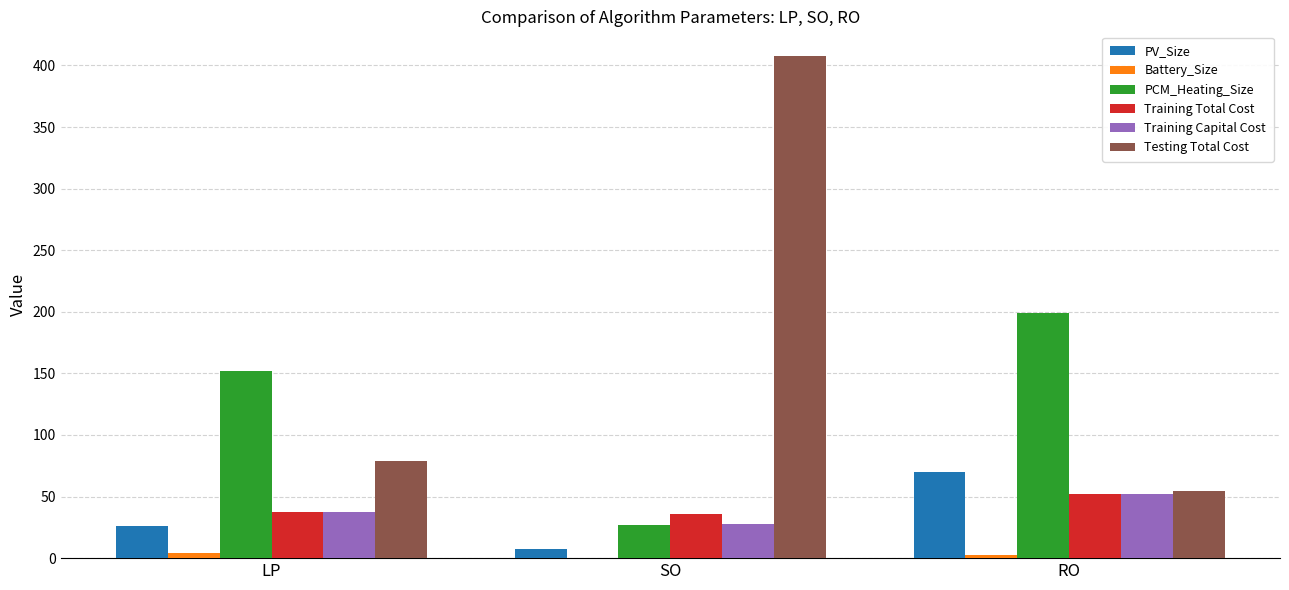

Which series changed the most between LP and SO?

Testing Total Cost